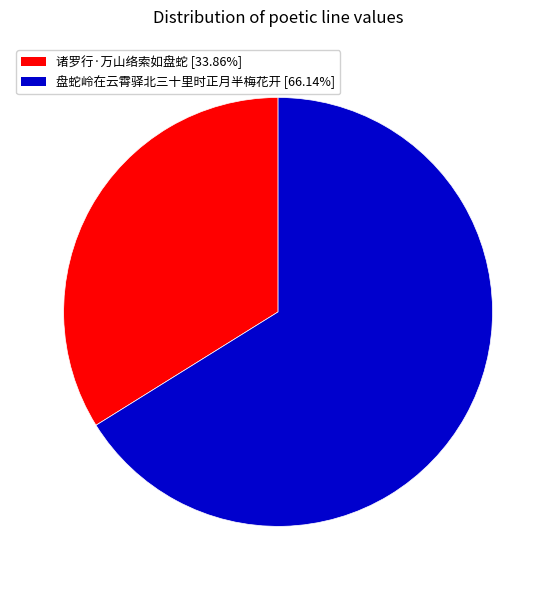

Is the sum of 盘蛇岭在云霄驿北三十里时正月半梅花开 and 诸罗行·万山络索如盘蛇 greater than half?

Yes